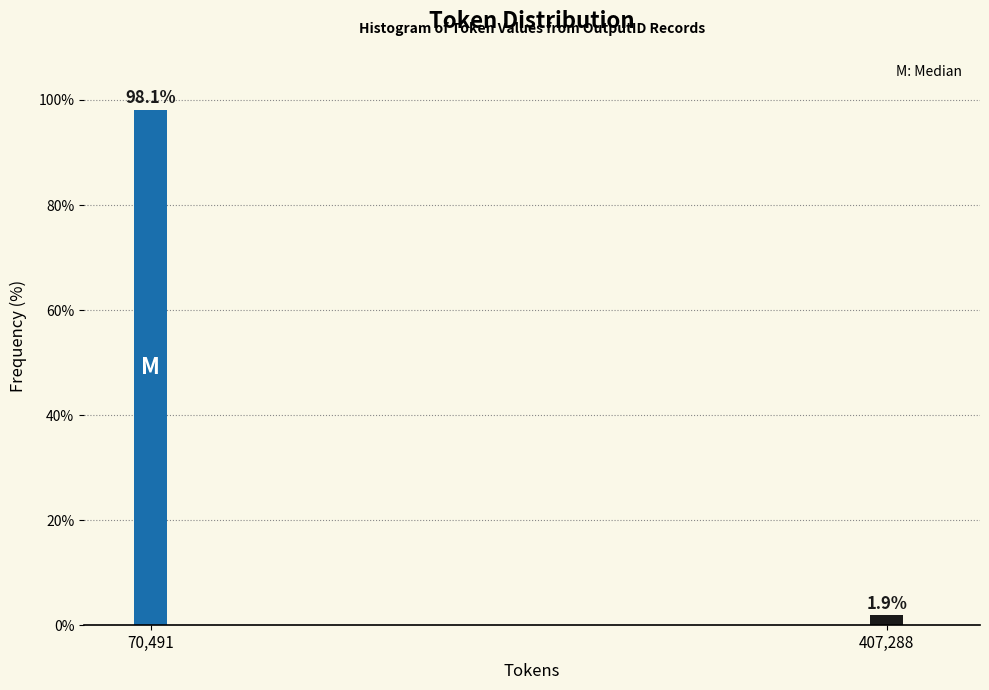

Reading right to left, transcribe all the data shown in this chart.

1.9	98.1